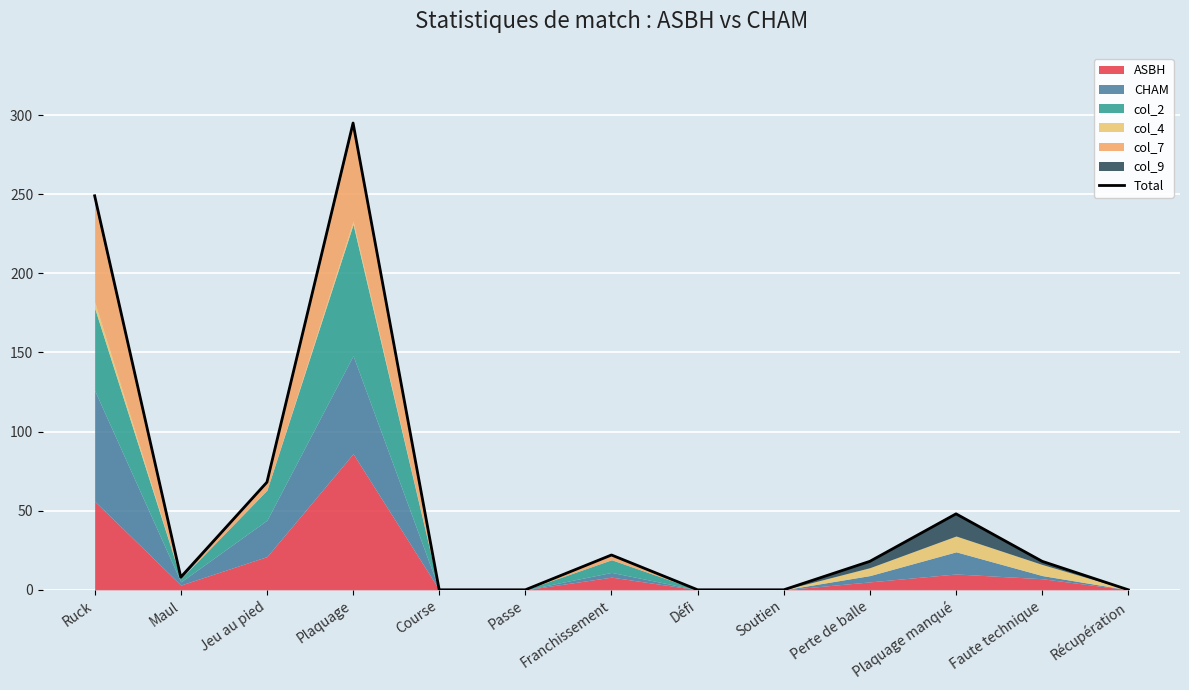

What is the label of the 4th point from the right?

Perte de balle